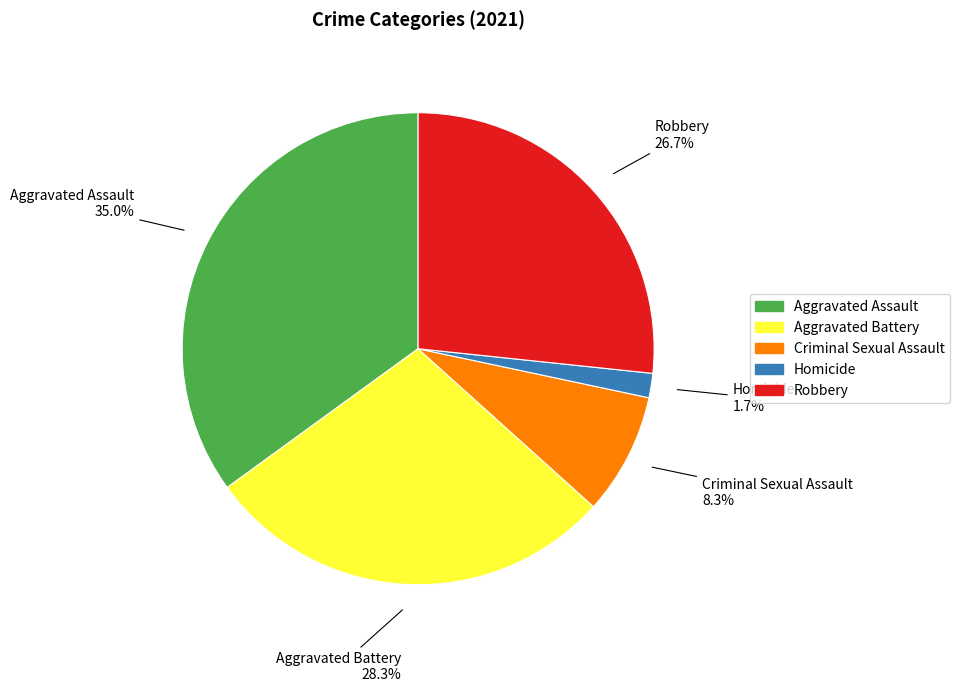

Between Homicide and Aggravated Battery, which is larger?

Aggravated Battery